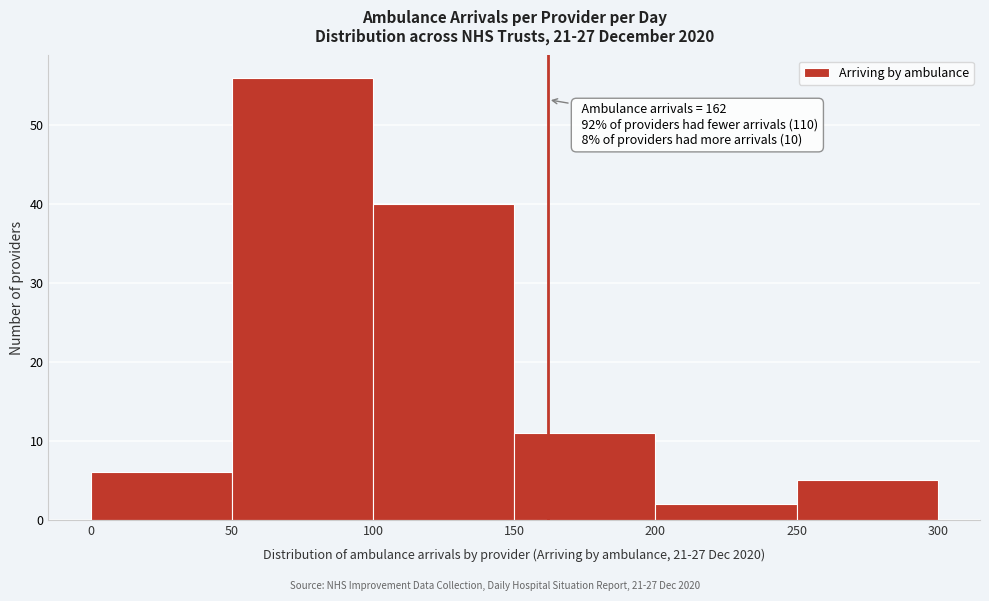

Over which range of the x-axis is the bar tallest?

50 to 100